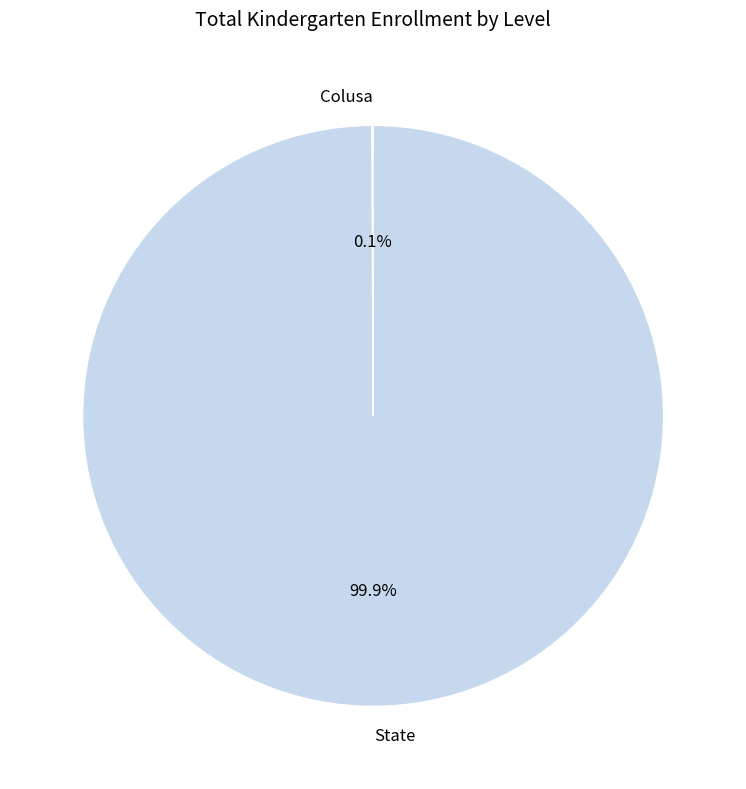

What percentage is NOT represented by State?

0.1%